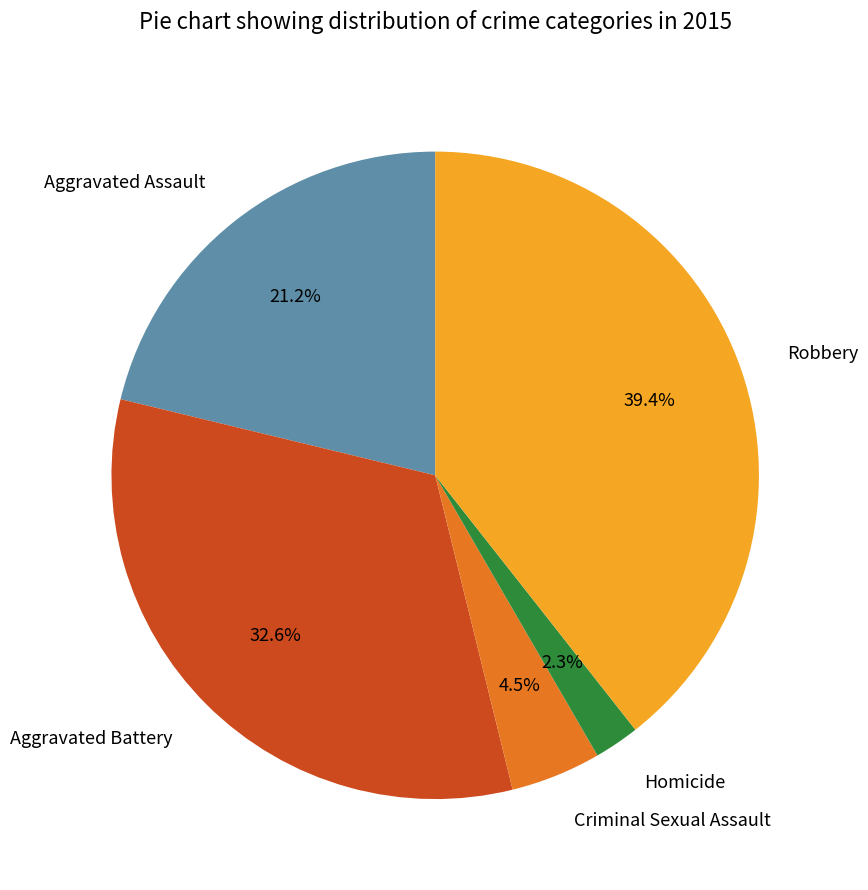

Does Aggravated Battery represent more than half of the total?

No